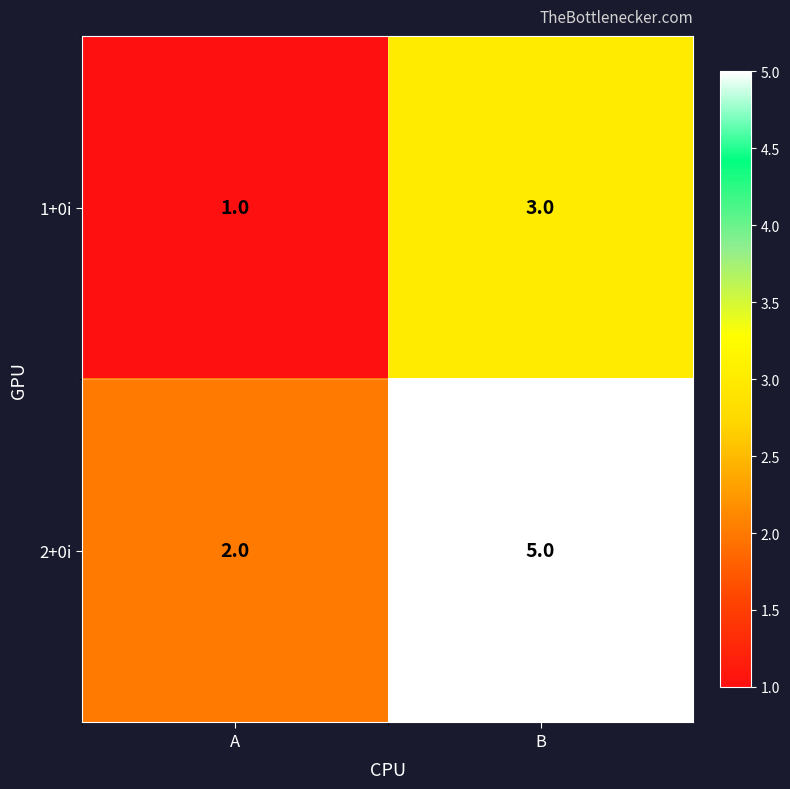

At how many categories does at least one series exceed 1?

2